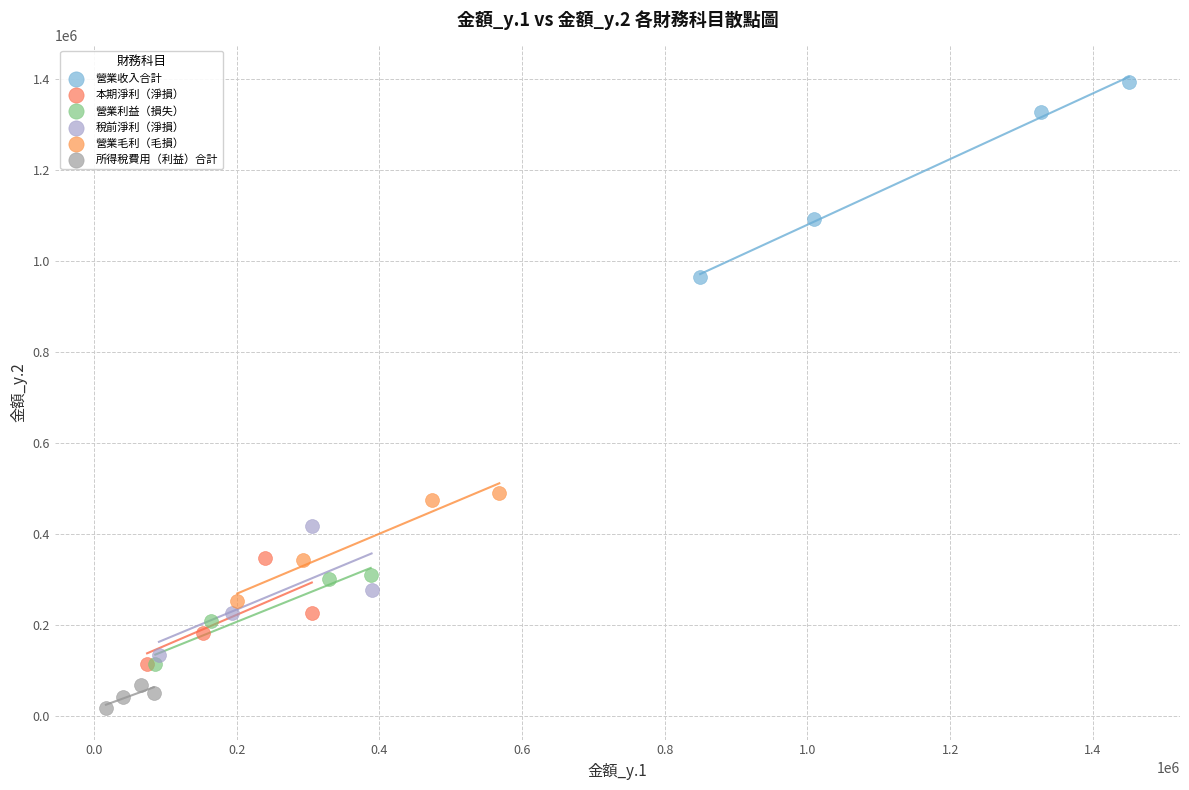

What are all the series names shown in the legend?

營業收入合計, 本期淨利（淨損）, 營業利益（損失）, 稅前淨利（淨損）, 營業毛利（毛損）, 所得稅費用（利益）合計